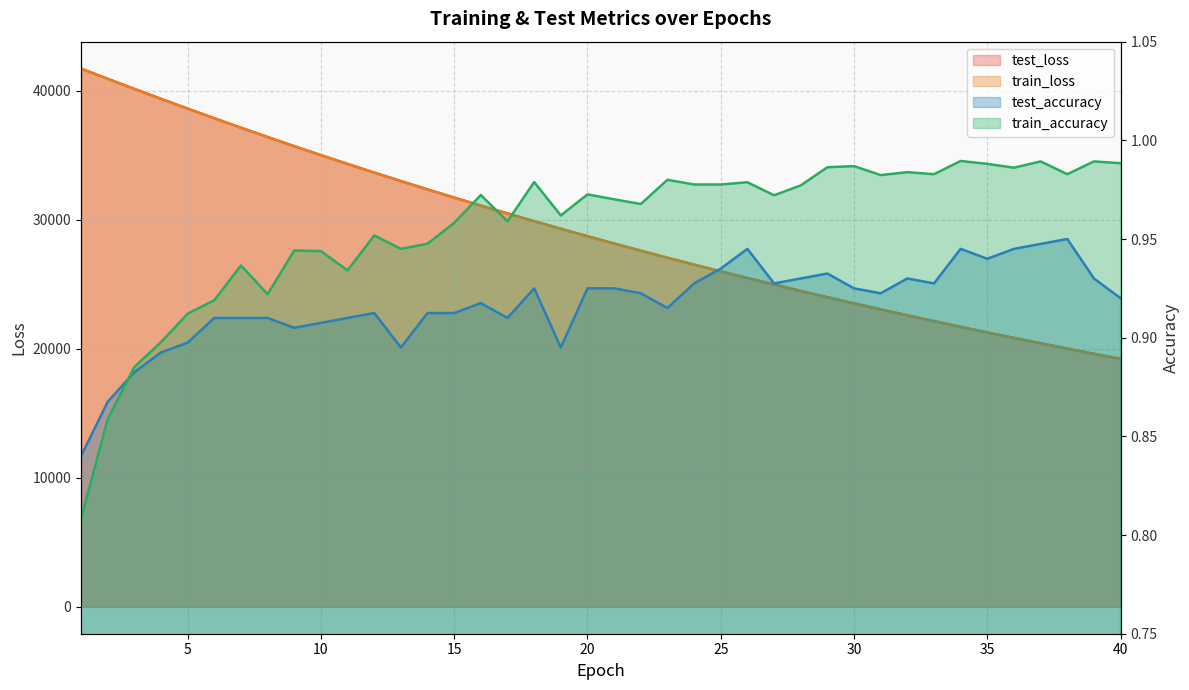

What are all the series names shown in the legend?

test_loss, train_loss, test_accuracy, train_accuracy